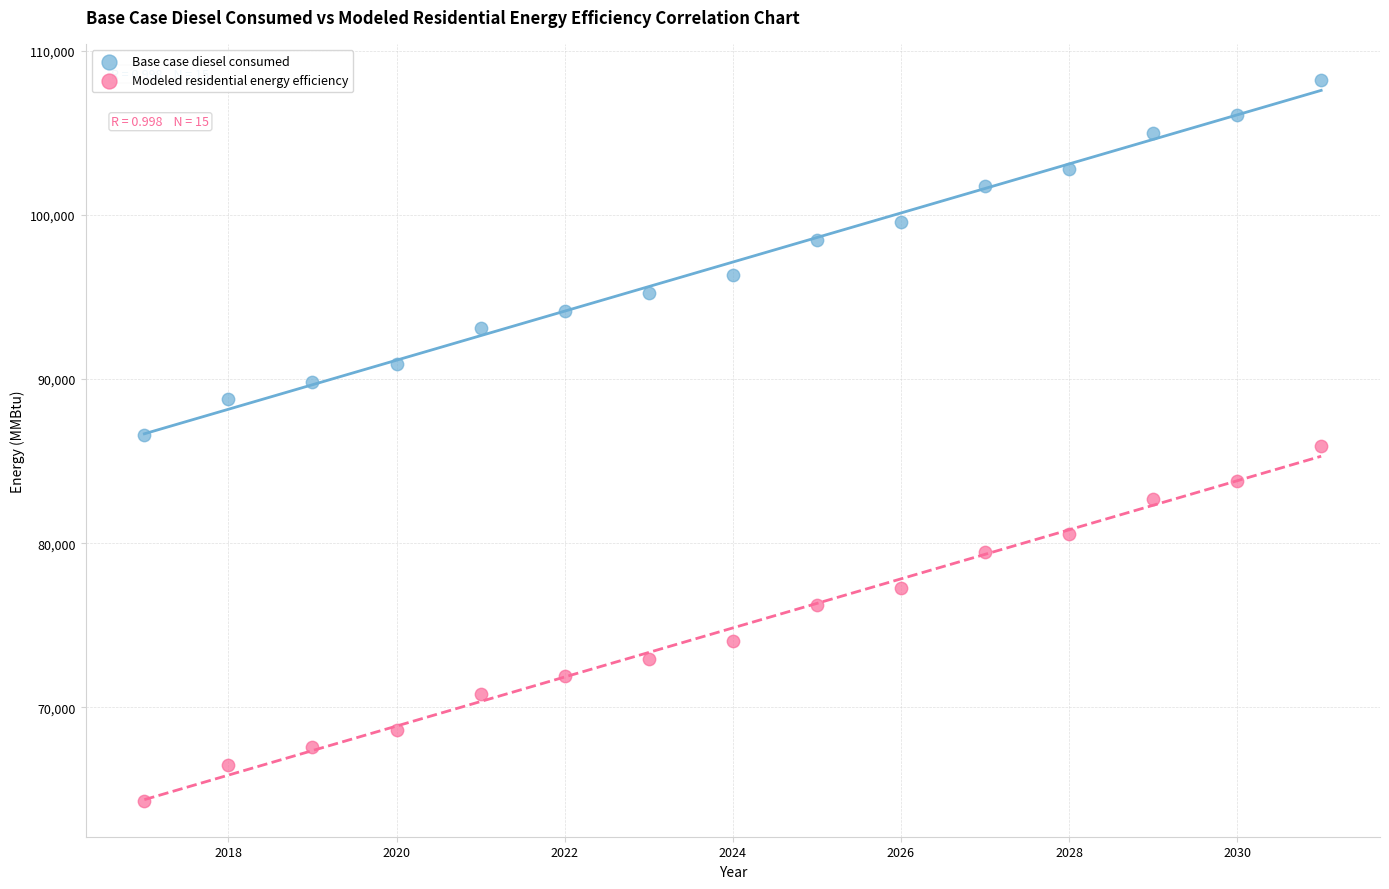

Which series has the widest spread of Y values?

Modeled residential energy efficiency